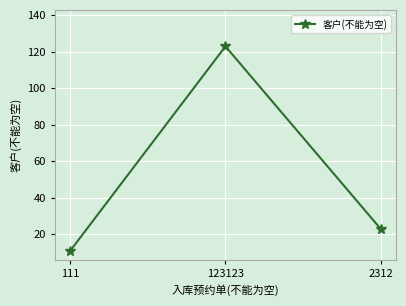

Rank the categories by value from lowest to highest.

111, 2312, 123123